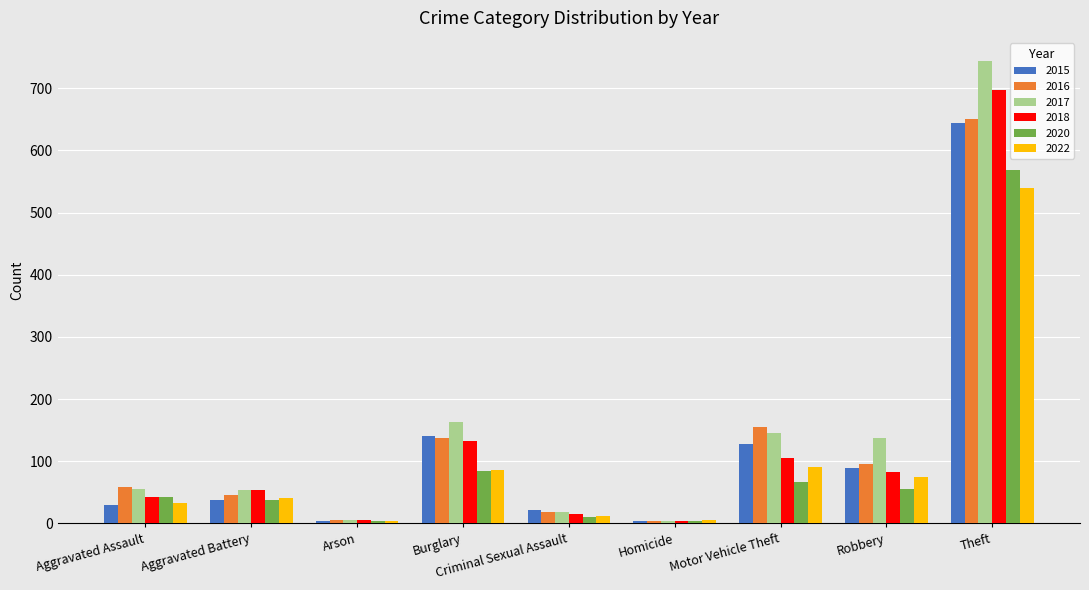

How many data points does each series have?

9